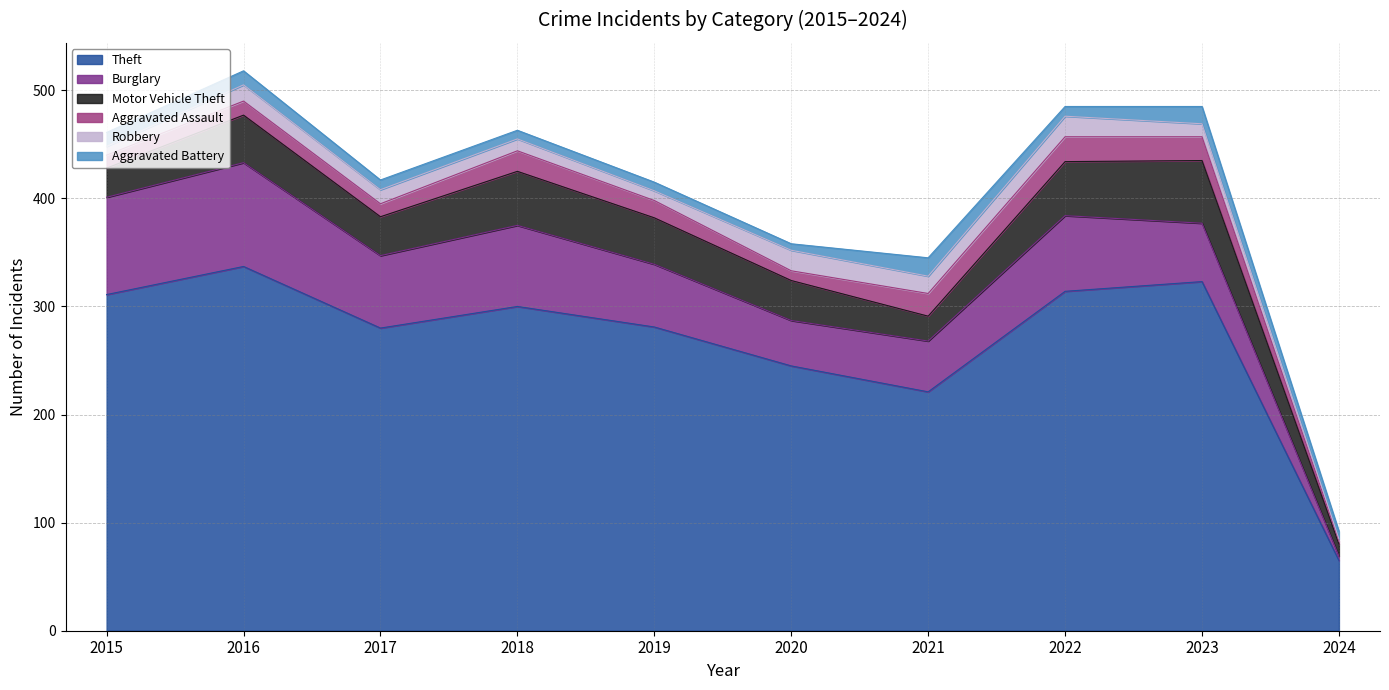

The Theft series shows 379 at 2019. True or false?

False